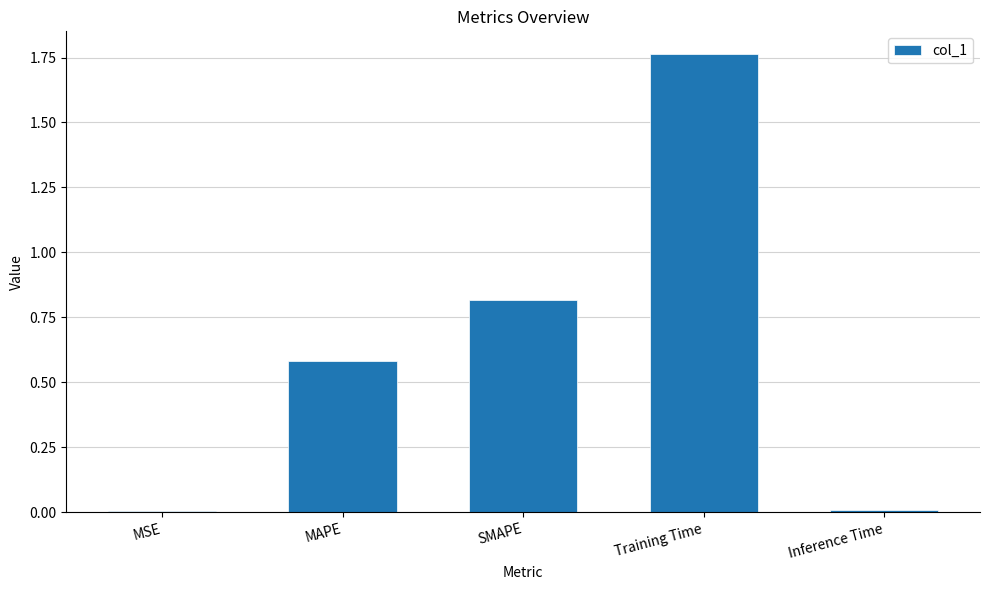

Between SMAPE and MAPE, which is larger?

SMAPE